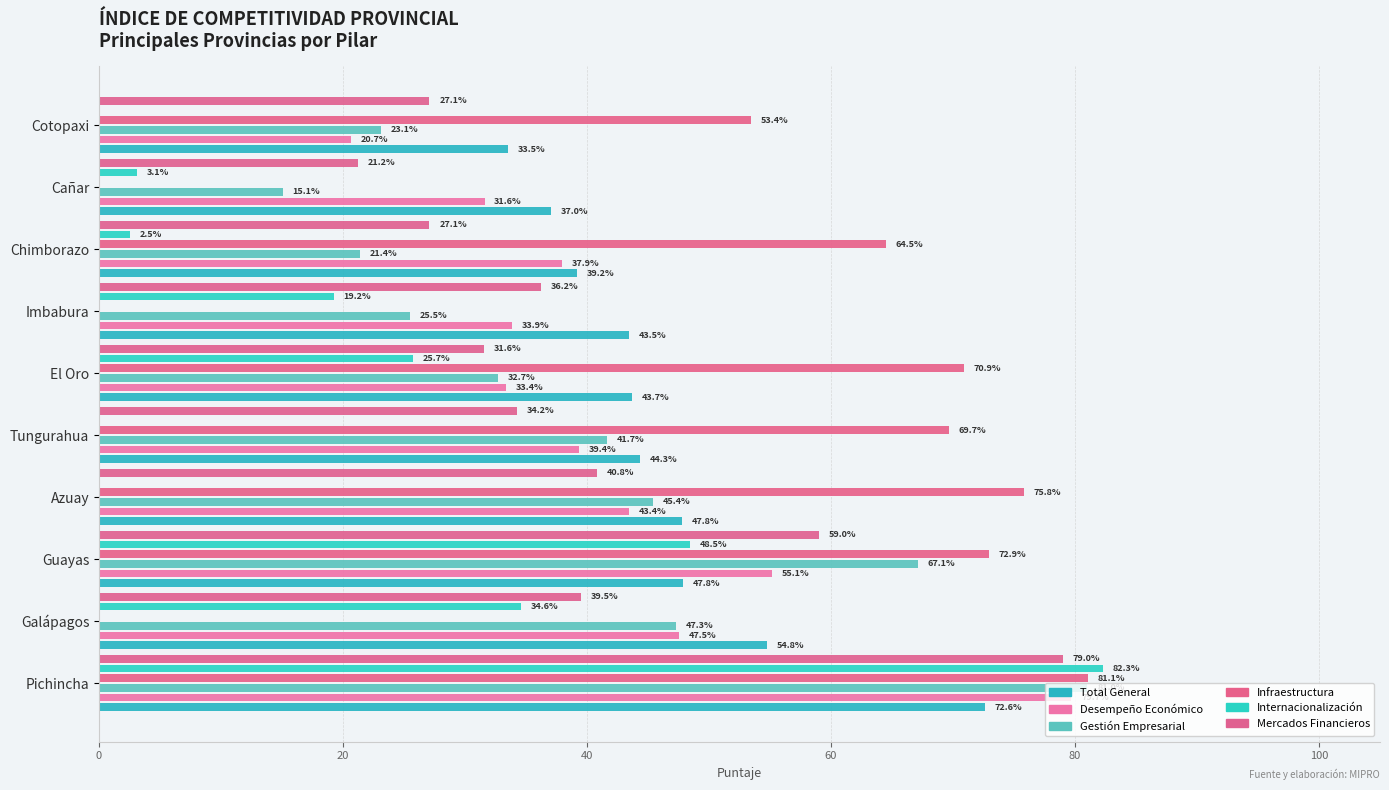

At Galápagos, list the series in order from smallest to largest.

Infraestructura, Internacionalización, Mercados Financieros, Gestión Empresarial, Desempeño Económico, Total General